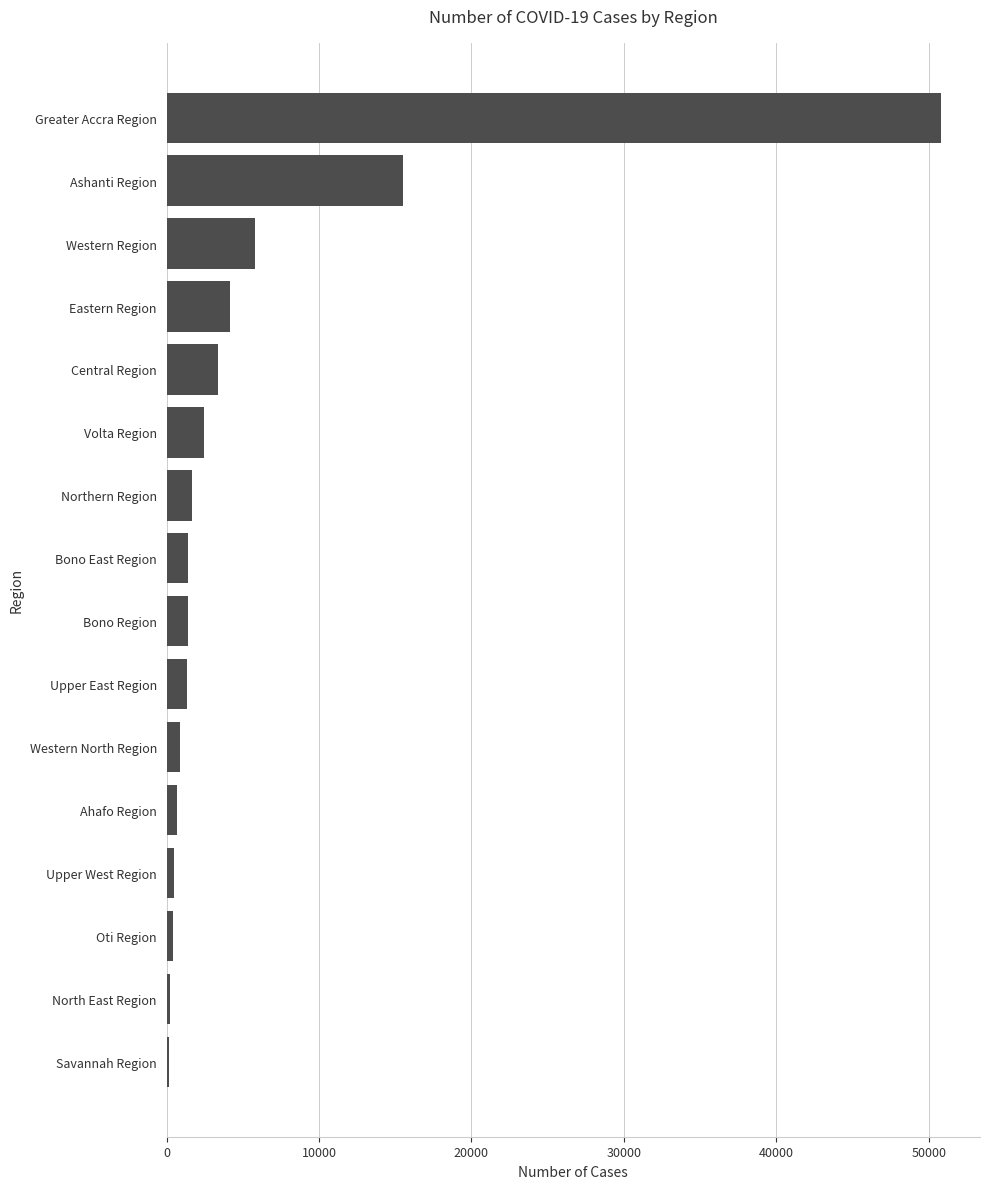

True or false: the data shows 3352 at Central Region.

True